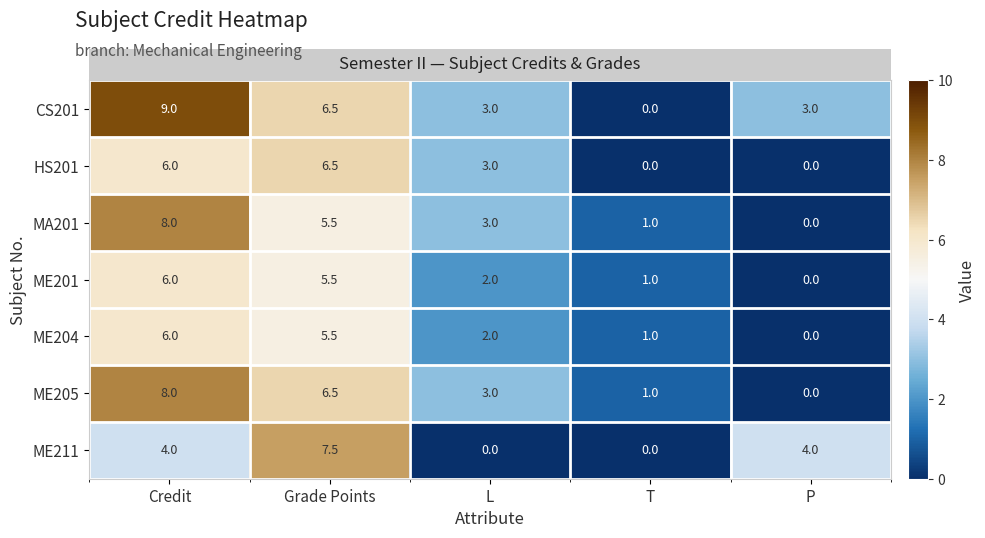

Which series changed the most between Credit and T?

CS201